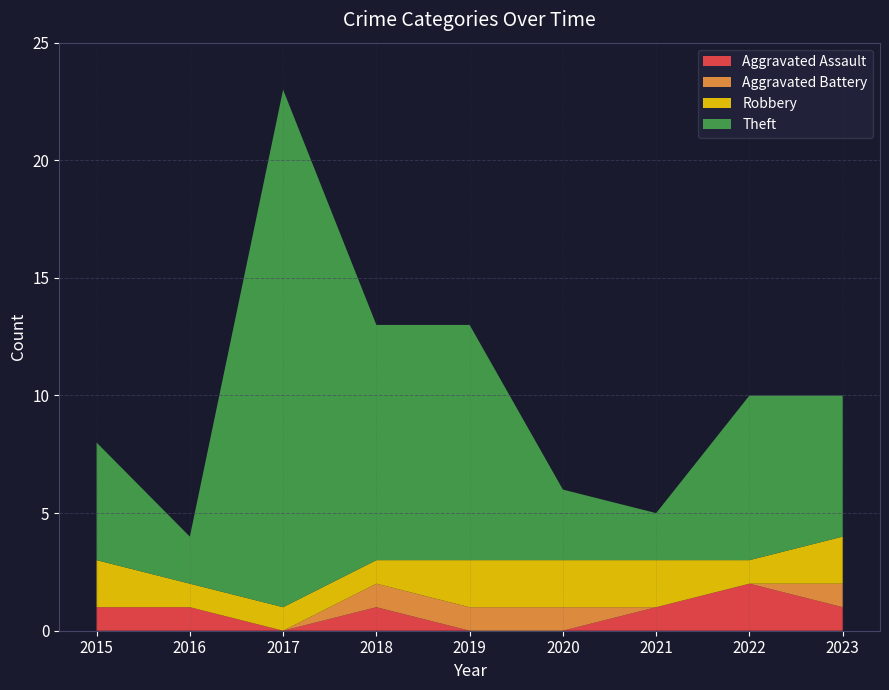

Reading left to right, what are all the values shown in this chart?

Aggravated Assault: 2015=1	2016=1	2017=0	2018=1	2019=0	2020=0	2021=1	2022=2	2023=1
Aggravated Battery: 2015=0	2016=0	2017=0	2018=1	2019=1	2020=1	2021=0	2022=0	2023=1
Robbery: 2015=2	2016=1	2017=1	2018=1	2019=2	2020=2	2021=2	2022=1	2023=2
Theft: 2015=5	2016=2	2017=22	2018=10	2019=10	2020=3	2021=2	2022=7	2023=6